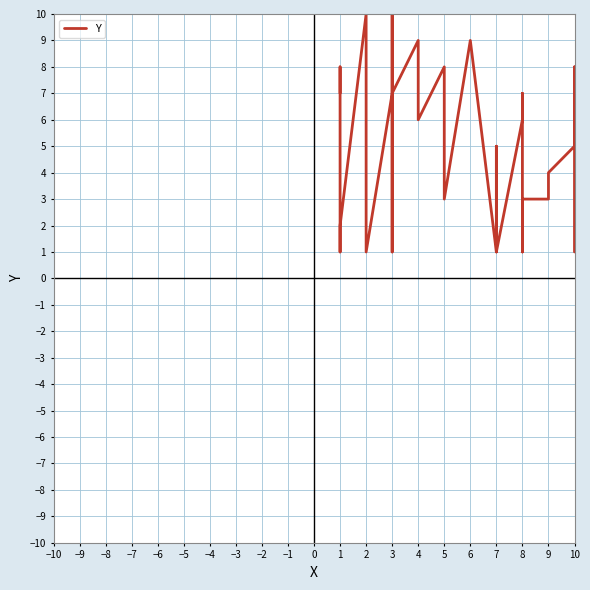

True or false: the data has more than 1 interior local peaks.

True